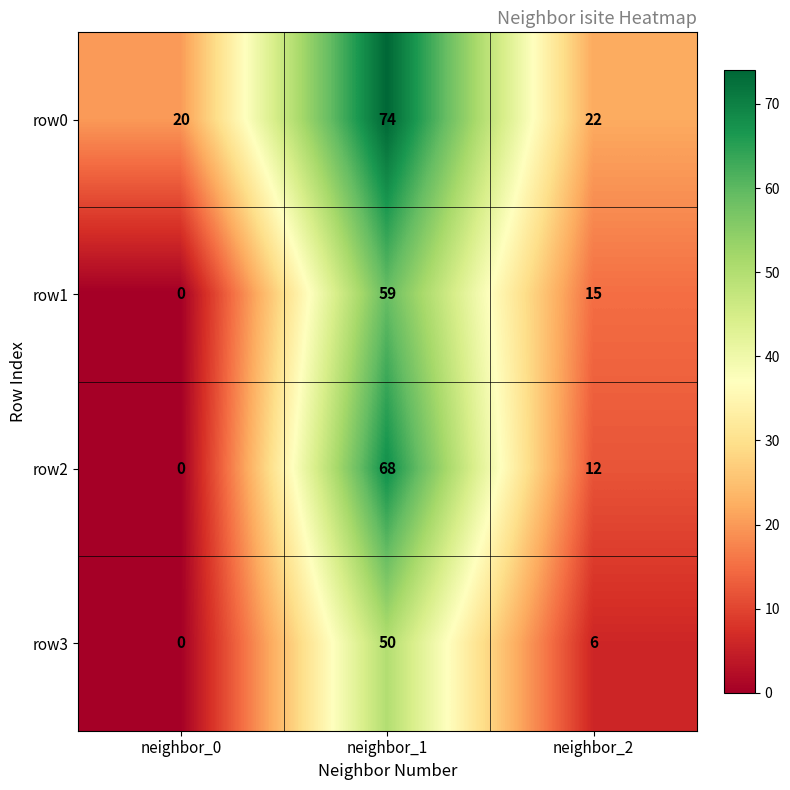

Count the number of data series in this chart.

4